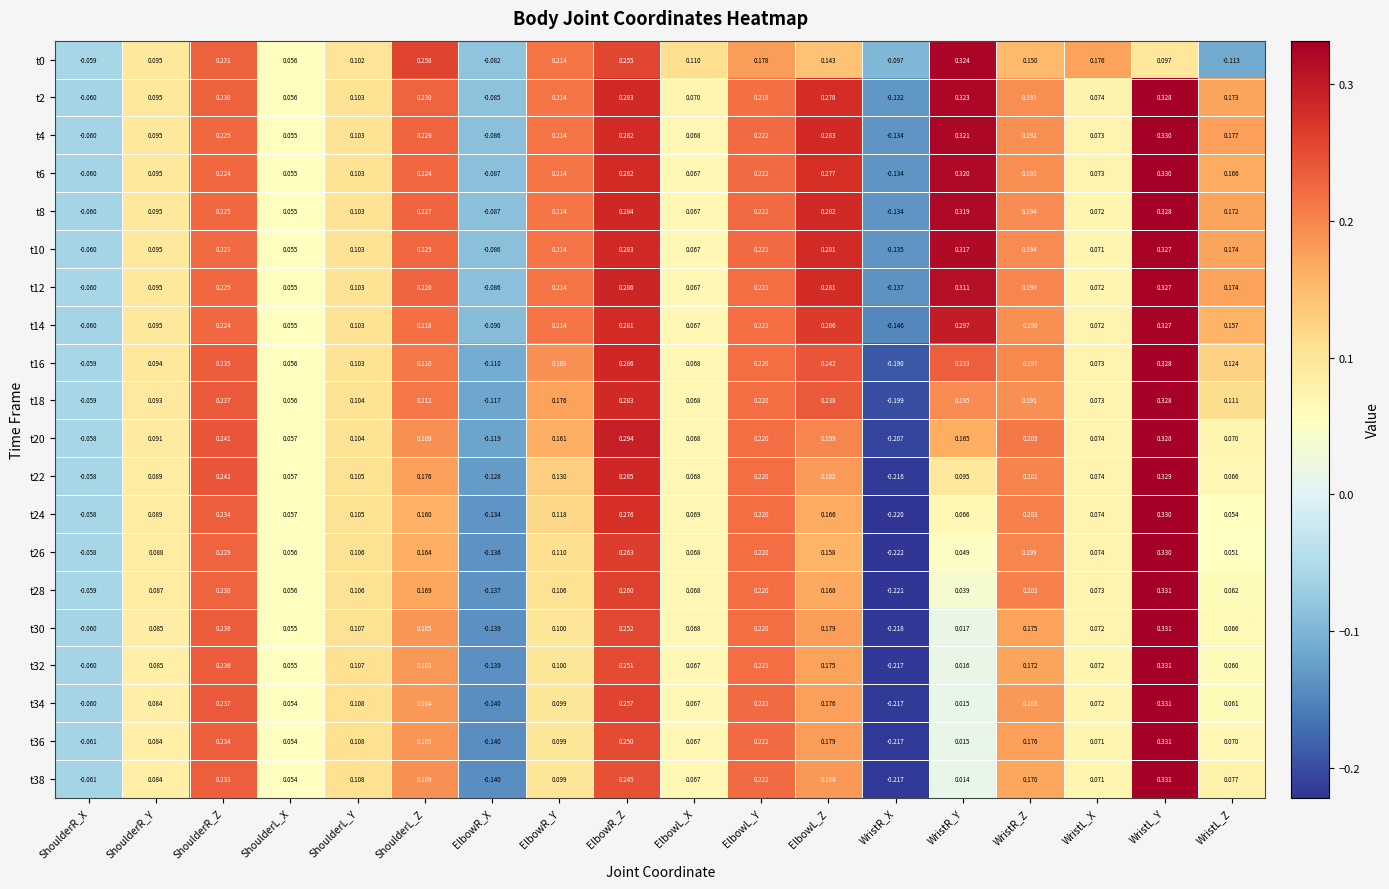

Which category has the lowest value across all series?

WristR_X